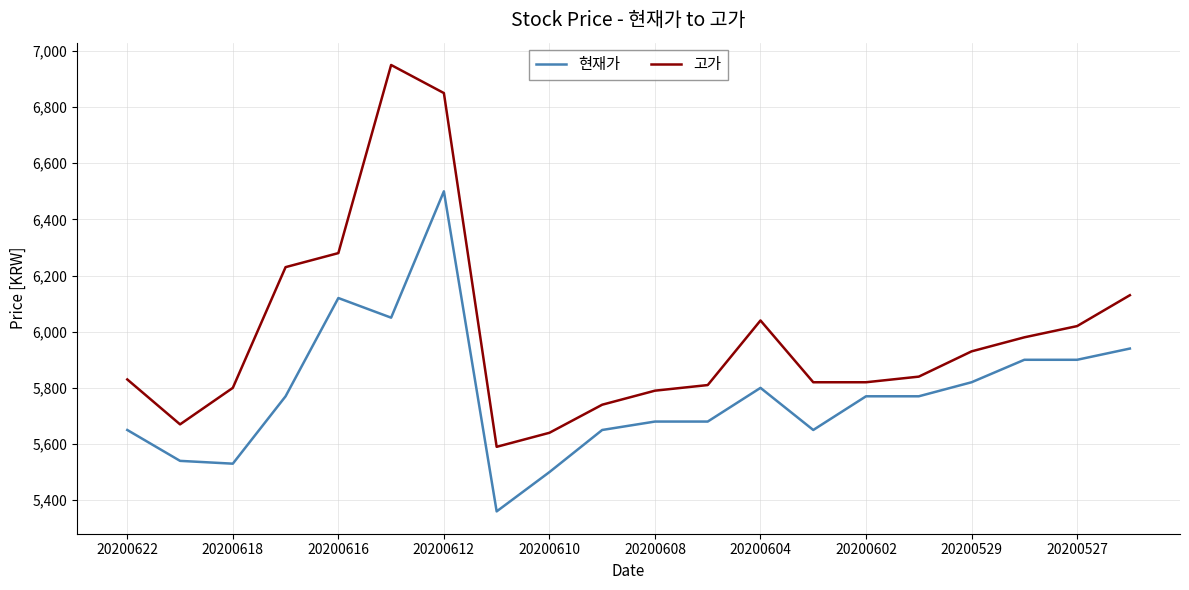

Which series has the widest spread of values?

고가